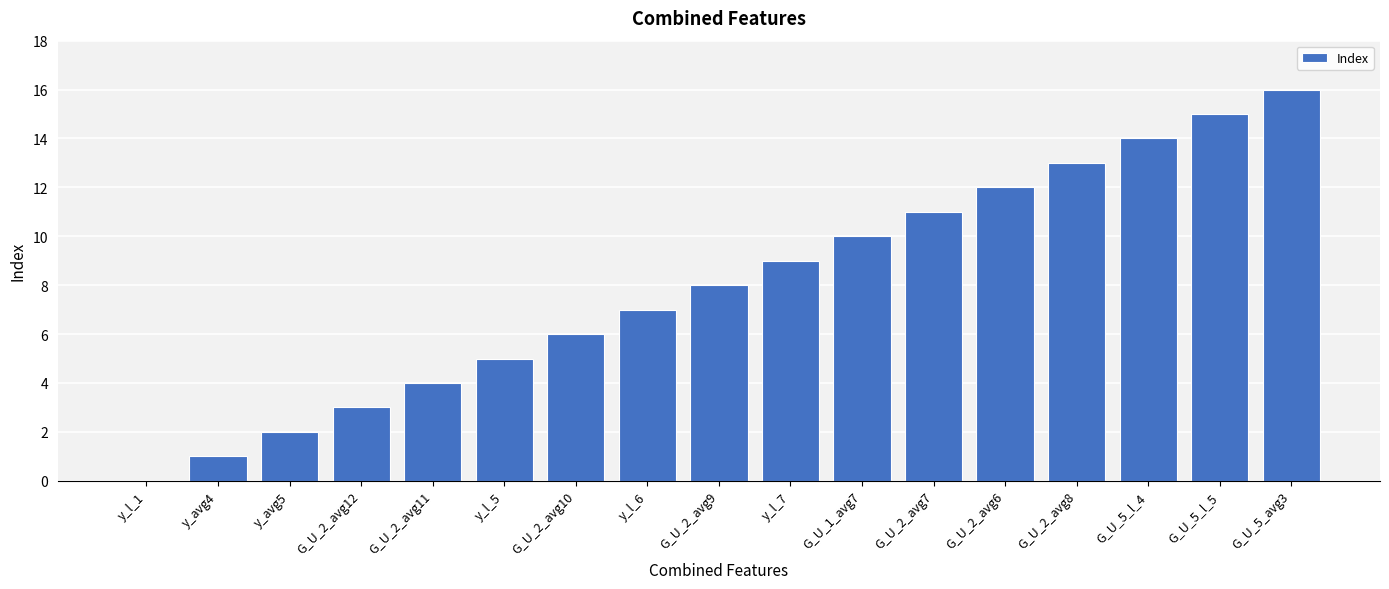

What is the greatest value displayed?

16